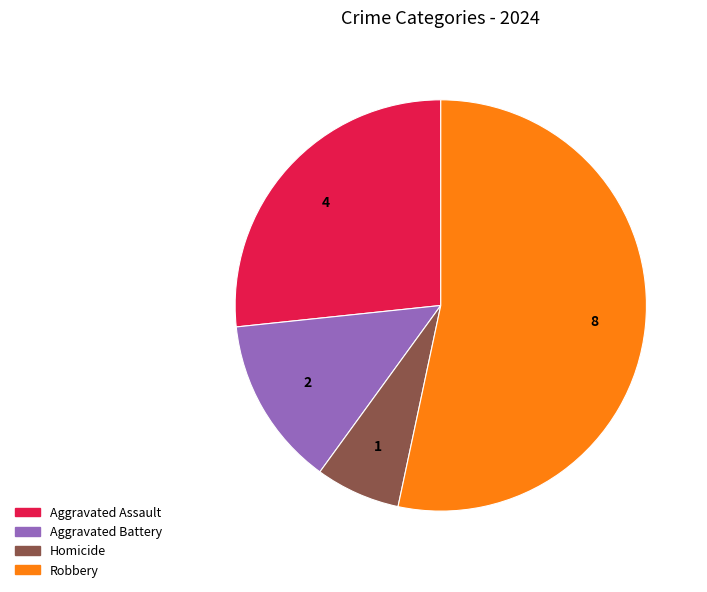

Which category accounts for the majority?

Robbery